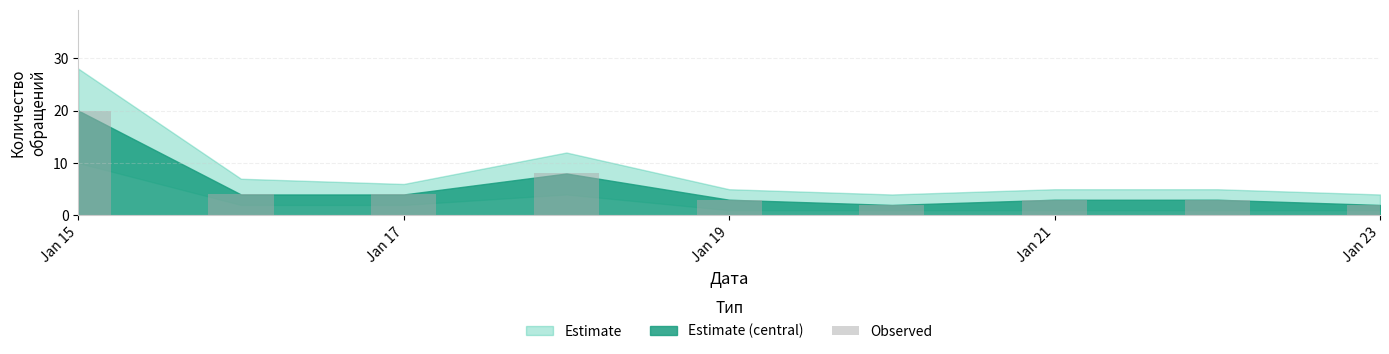

What is the average value?

5